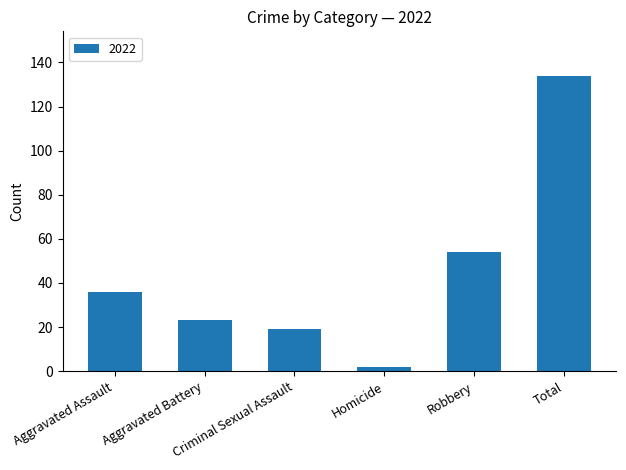

What is the maximum value shown in the chart?

134